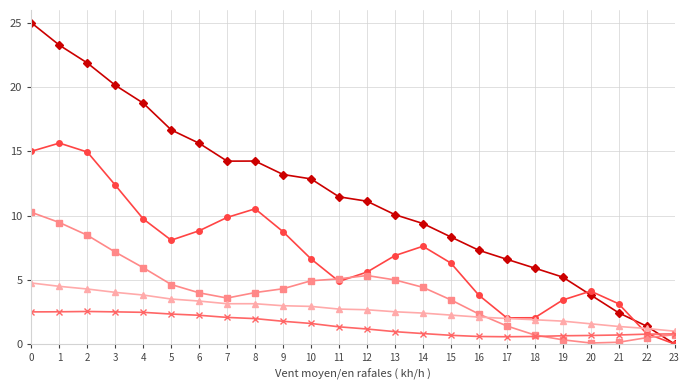

What is the spread (max minus min) of values at 16?

6.7